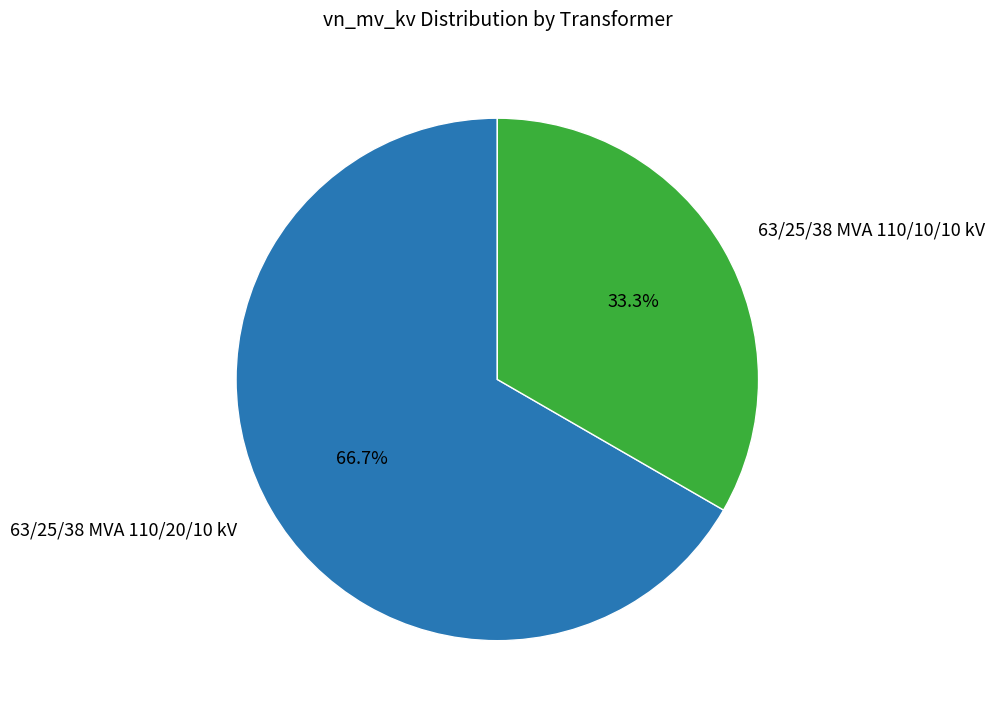

To the nearest percent, what percentage of the pie is 63/25/38 MVA 110/10/10 kV?

33%